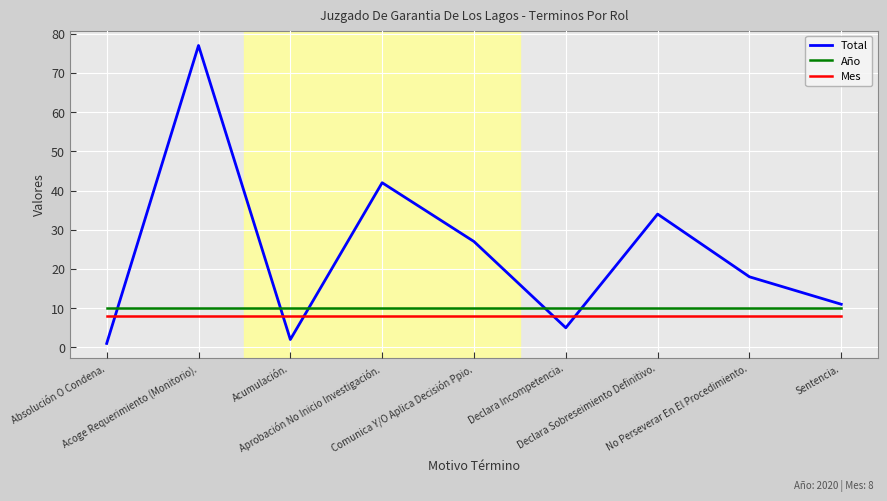

What position from the right is Declara Incompetencia.?

4